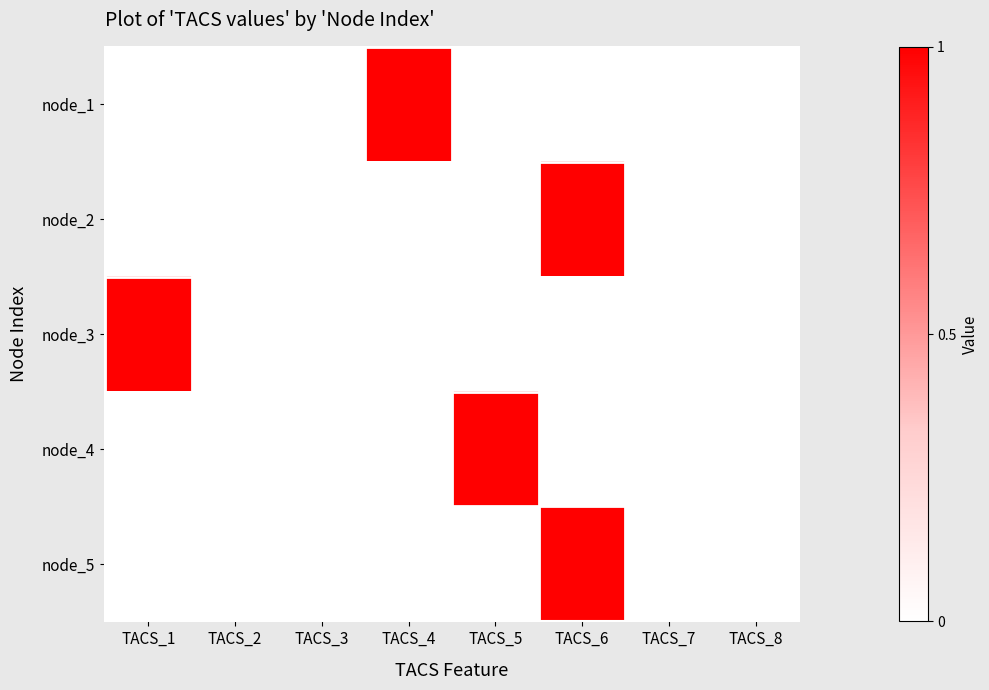

Count the number of categories in the chart.

8